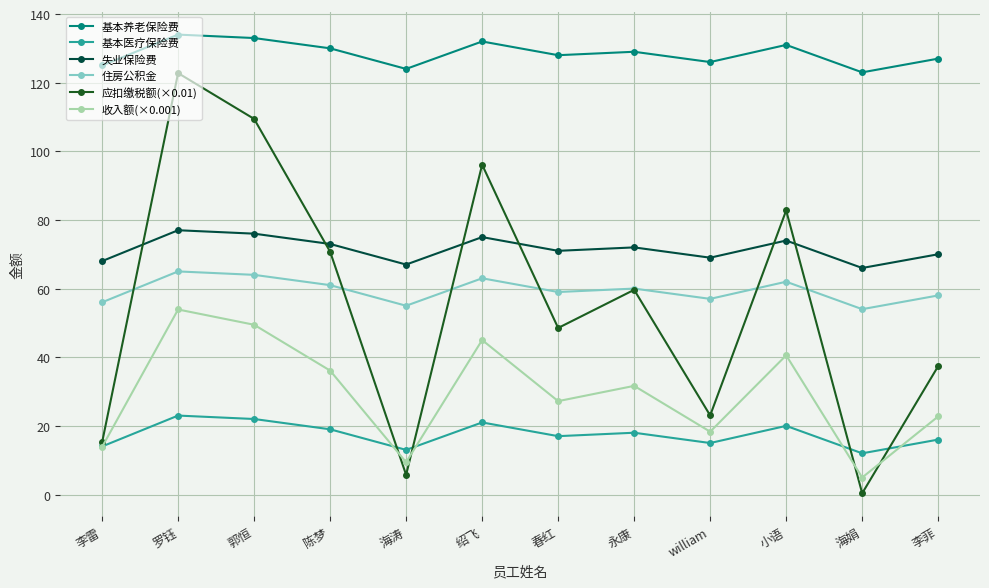

Reading left to right, list all the values displayed in this chart.

基本养老保险费: 125.0	134.0	133.0	130.0	124.0	132.0	128.0	129.0	126.0	131.0	123.0	127.0
基本医疗保险费: 14.0	23.0	22.0	19.0	13.0	21.0	17.0	18.0	15.0	20.0	12.0	16.0
失业保险费: 68.0	77.0	76.0	73.0	67.0	75.0	71.0	72.0	69.0	74.0	66.0	70.0
住房公积金: 56.0	65.0	64.0	61.0	55.0	63.0	59.0	60.0	57.0	62.0	54.0	58.0
应扣缴税额(×0.01): 15.2	122.8	109.4	70.8	5.7	96.1	48.5	59.6	23.0	82.8	0.4	37.4
收入额(×0.001): 13.9	53.9	49.5	36.1	9.4	45.0	27.2	31.7	18.3	40.6	5.0	22.8